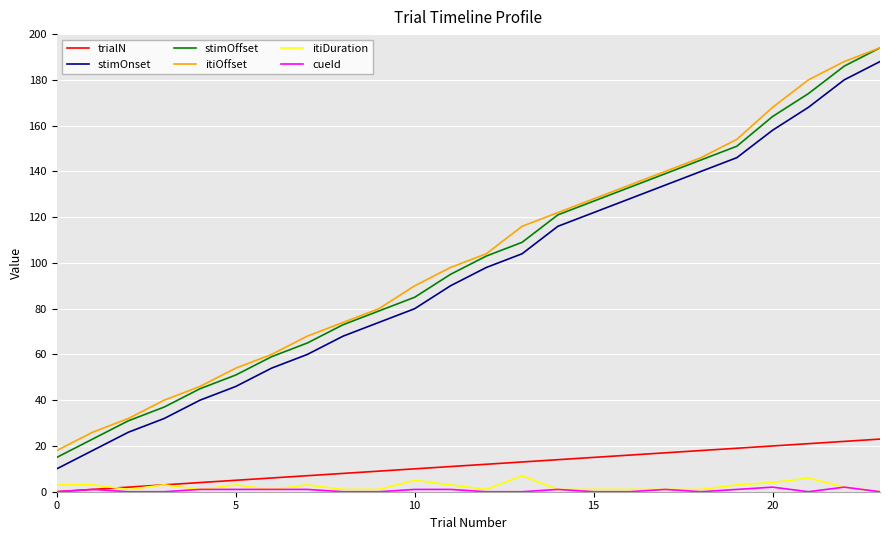

True or false: itiDuration and stimOffset intersect in this chart.

False